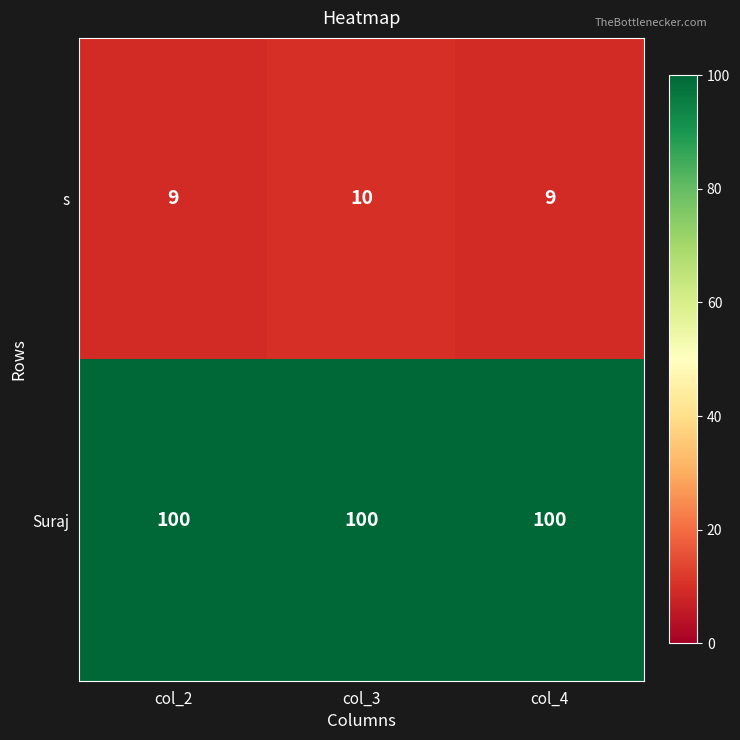

Reading left to right, transcribe all the data shown in this chart.

s: col_2=9	col_3=10	col_4=9
Suraj: col_2=100	col_3=100	col_4=100